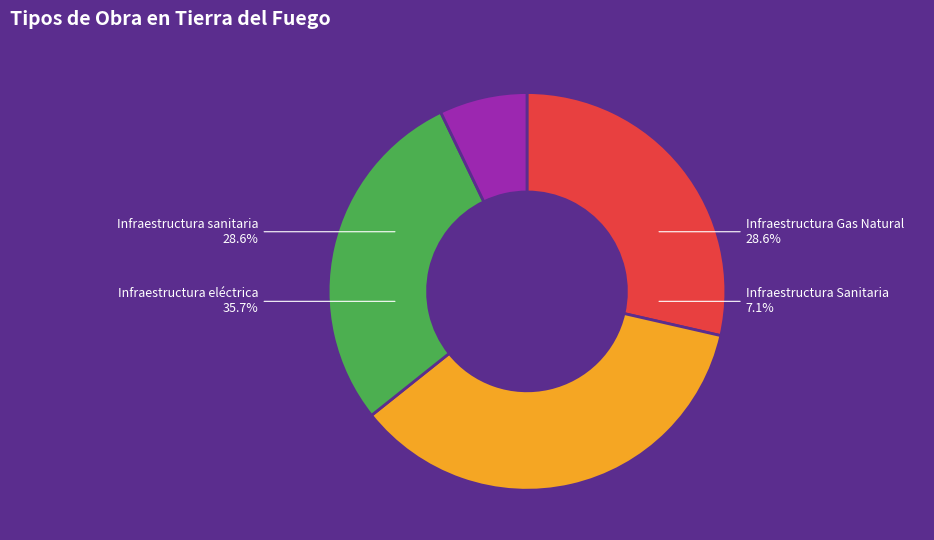

What is the smallest slice in the pie chart?

Infraestructura sanitaria